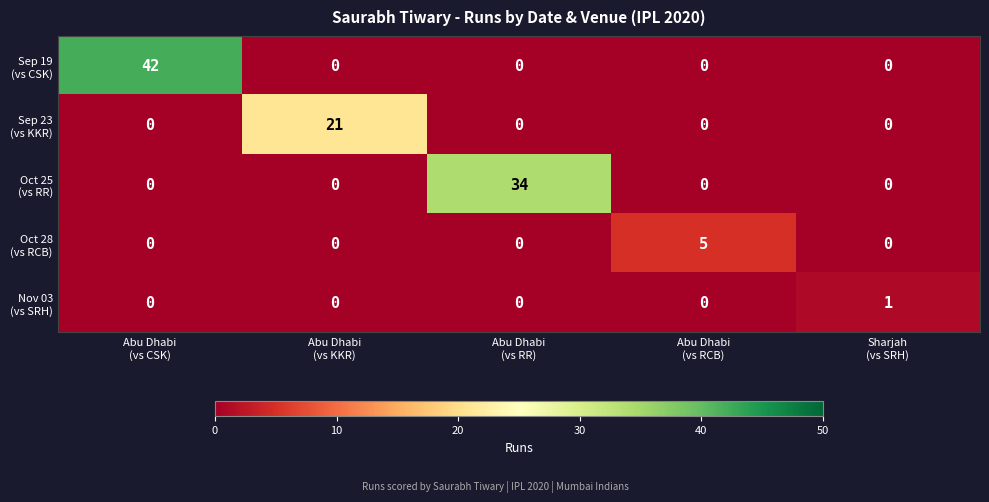

At how many categories does at least one series exceed 18?

3